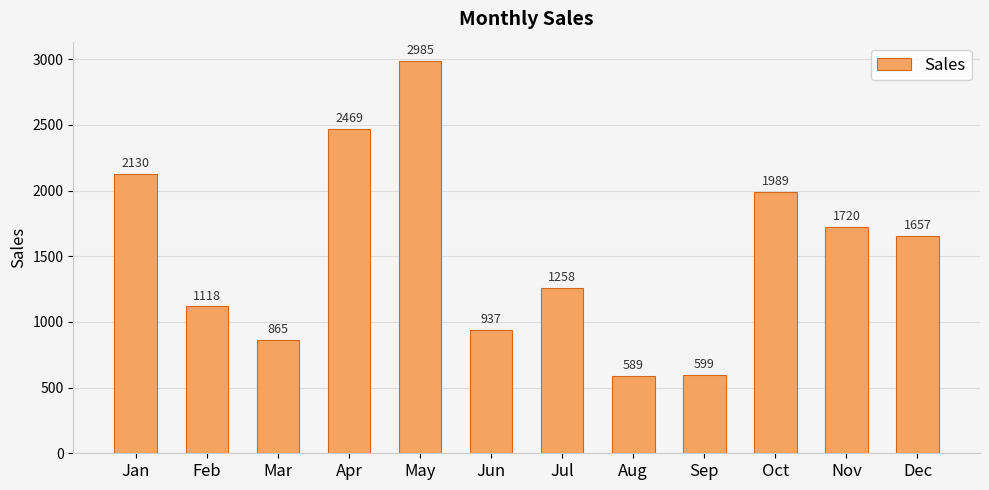

What is the maximum value shown in the chart?

2985